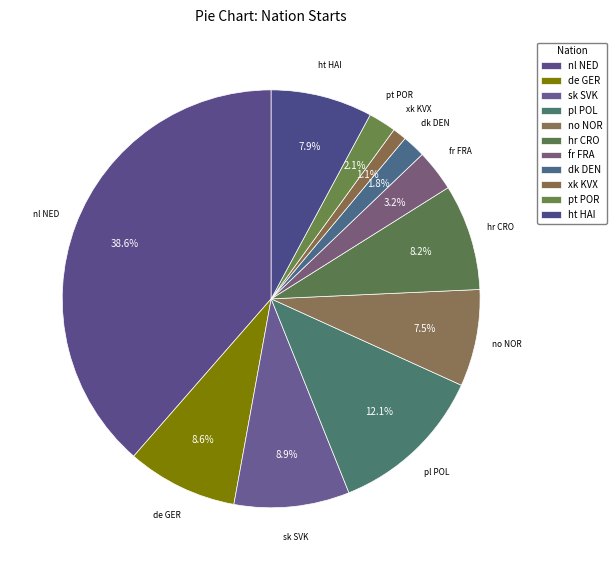

To the nearest percent, what is the combined percentage of hr CRO and xk KVX?

9%